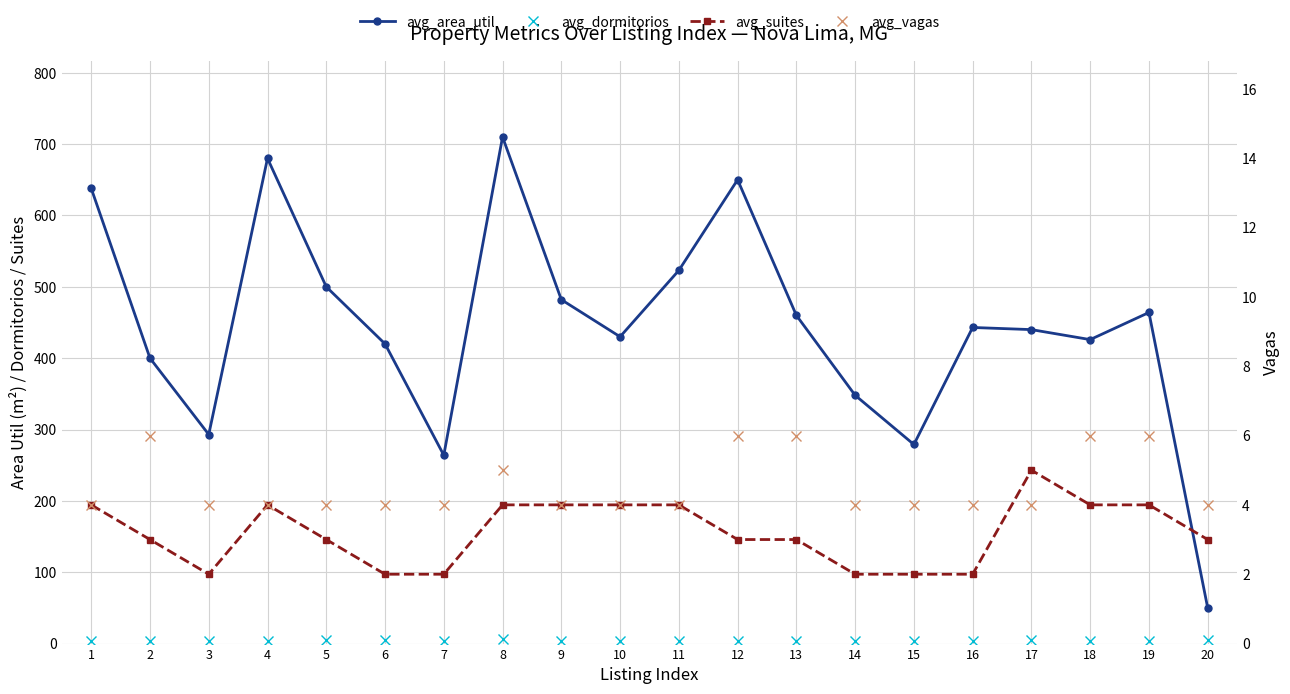

Which has a higher value, 15 or 8?

8